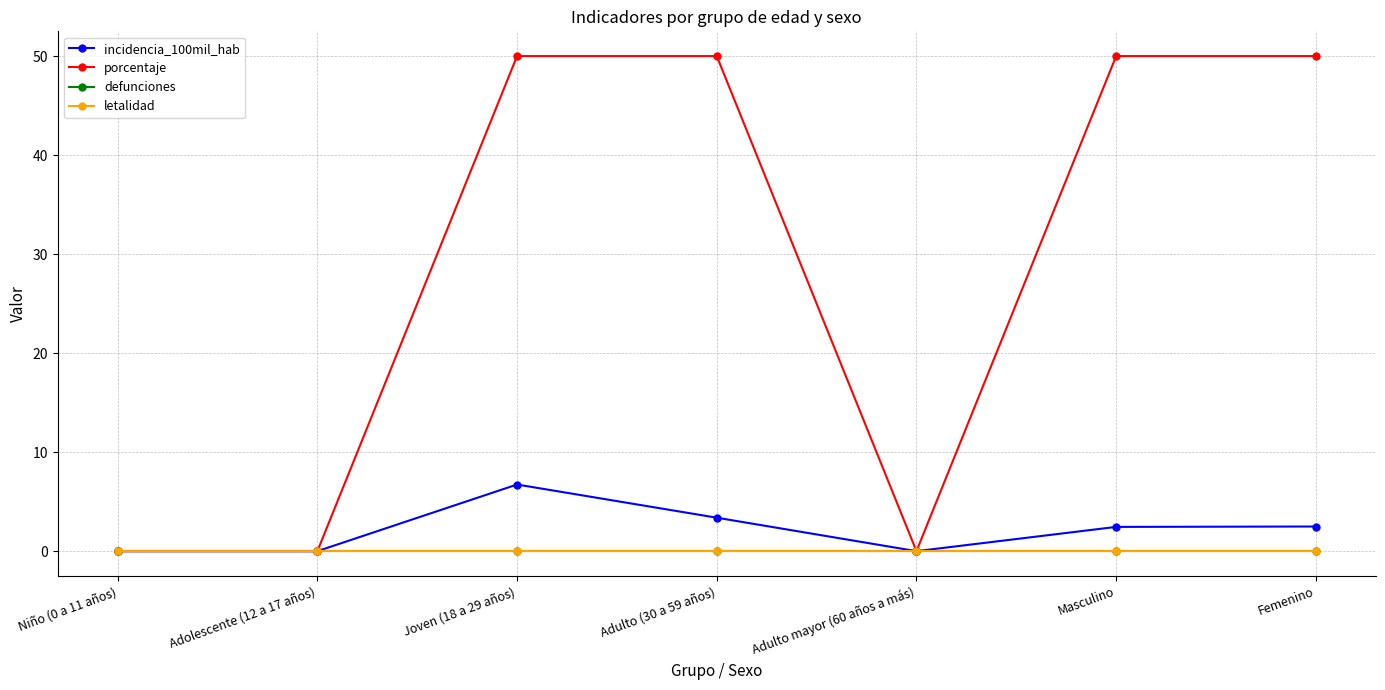

Which series has the largest range (max minus min)?

porcentaje